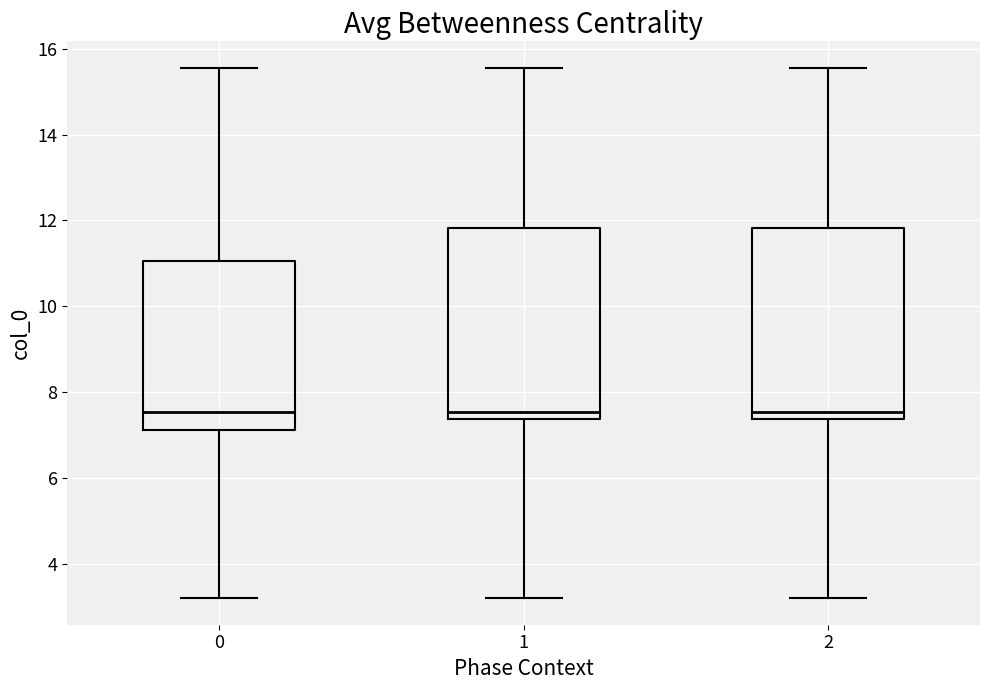

Where does the median line of the box at x = 1 sit on the y-axis? The values are not printed on the chart, so give them approximately, as read against the axis.

7.6